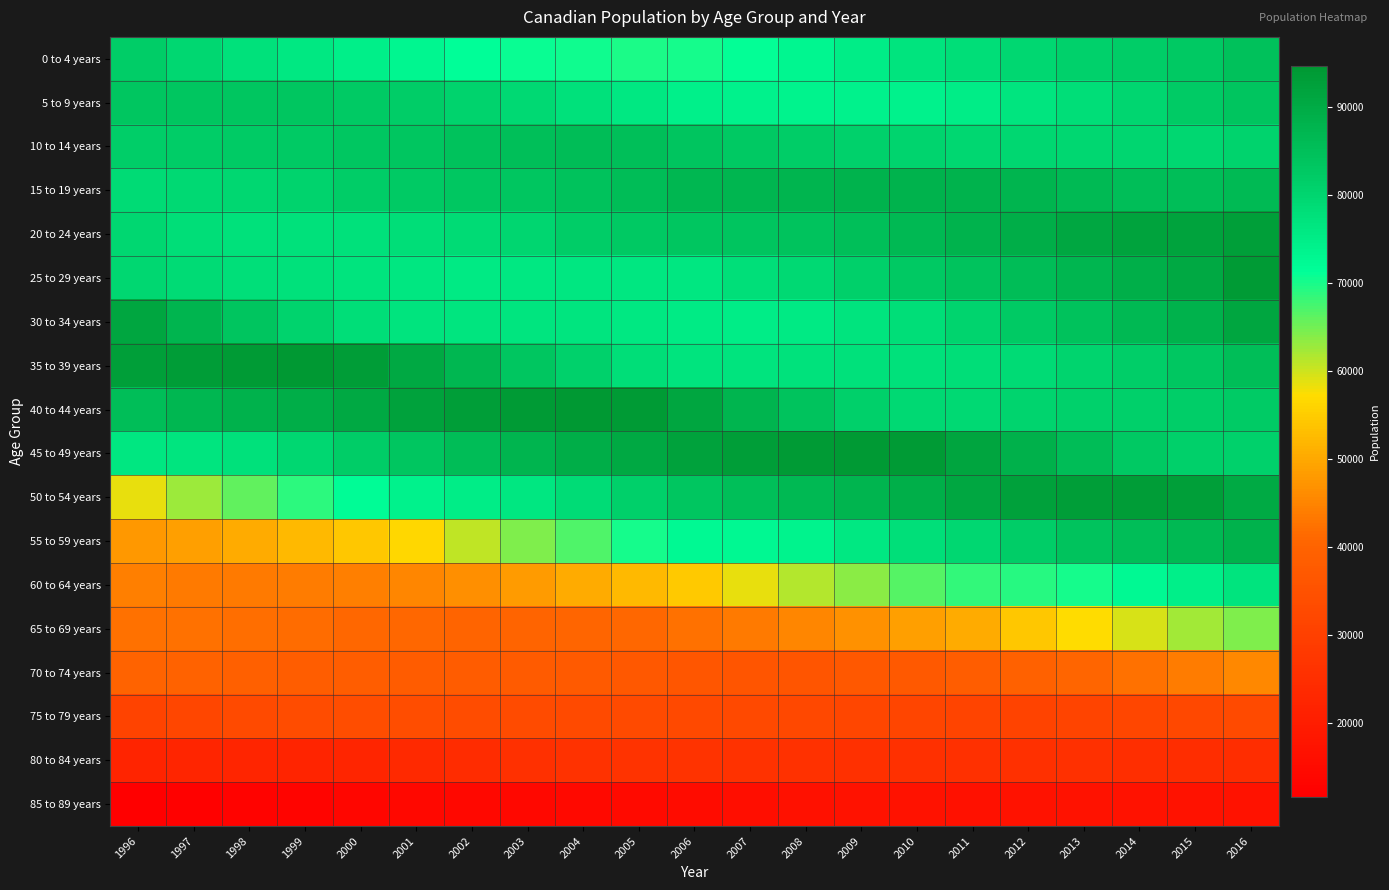

Which series has the largest total across all categories?

40 to 44 years